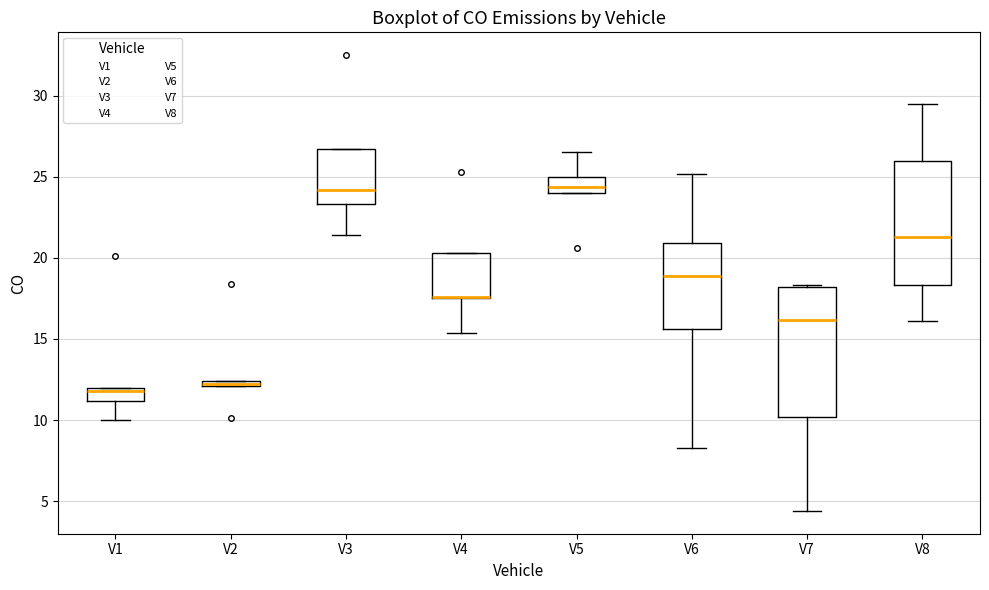

Where is the lower edge of the box for V3 on the y-axis? The values are not printed on the chart, so give them approximately, as read against the axis.

23.5